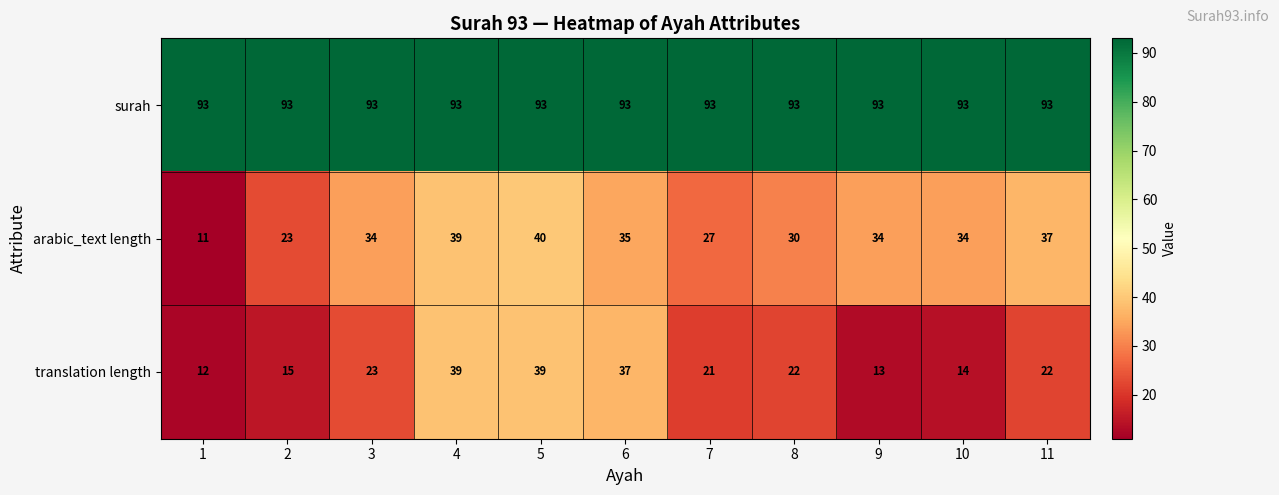

The surah series shows 32 at 10. True or false?

False